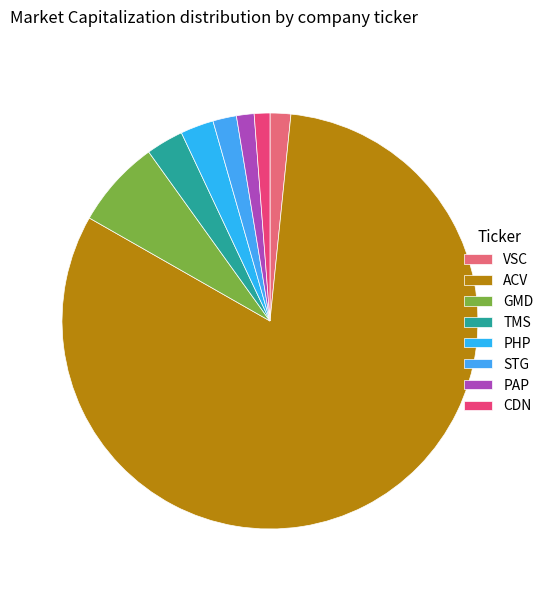

Which slice is the largest?

ACV